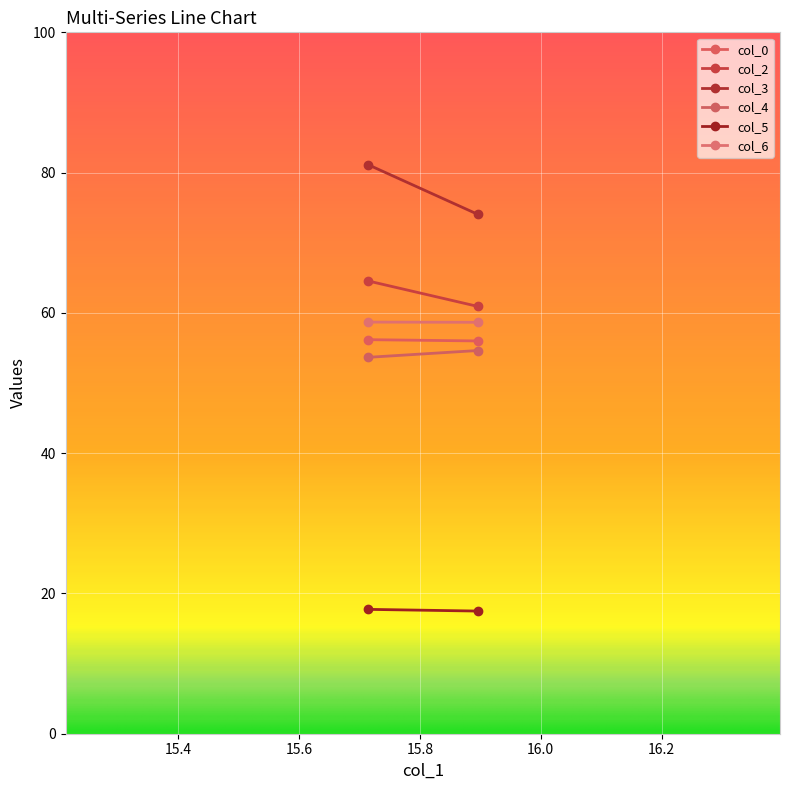

What is the difference between the maximum and minimum values in the col_2 series?

3.6